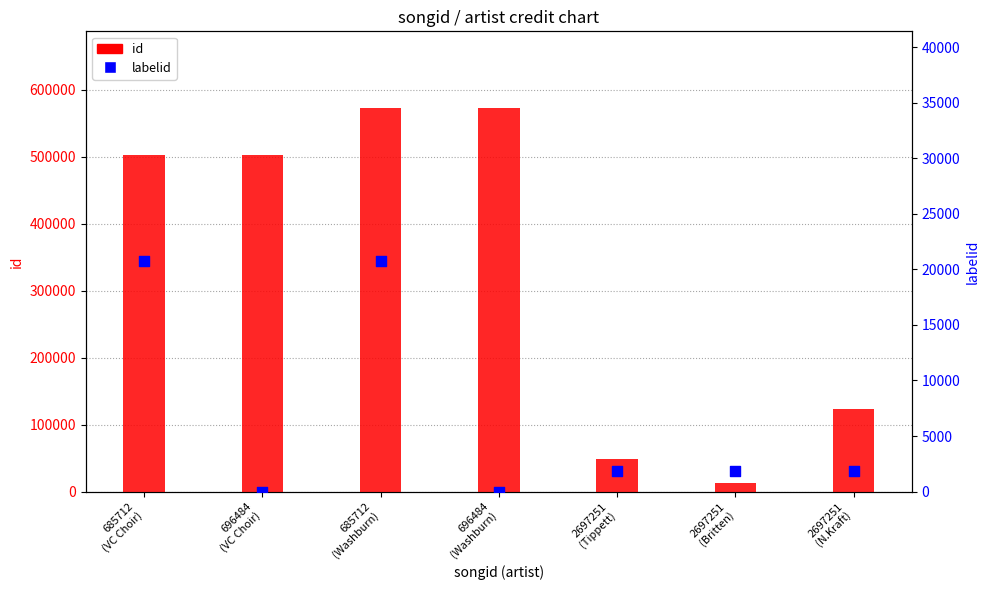

Which series has the largest total across all categories?

id